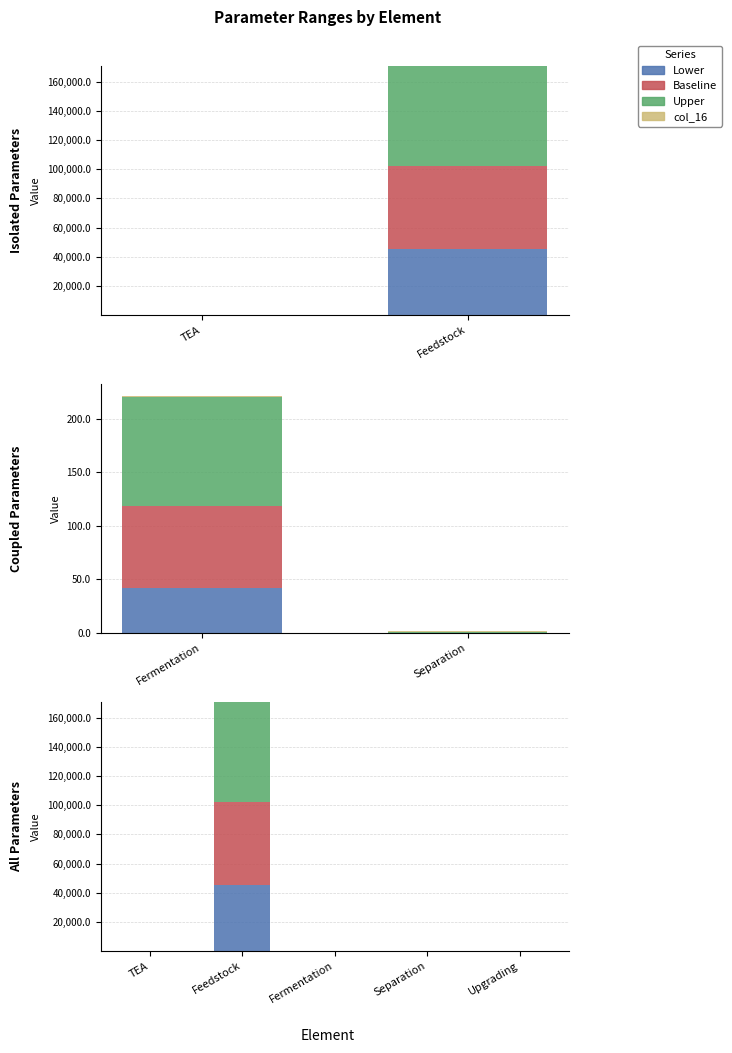

The value of Lower at TEA is 1.3. True or false?

False